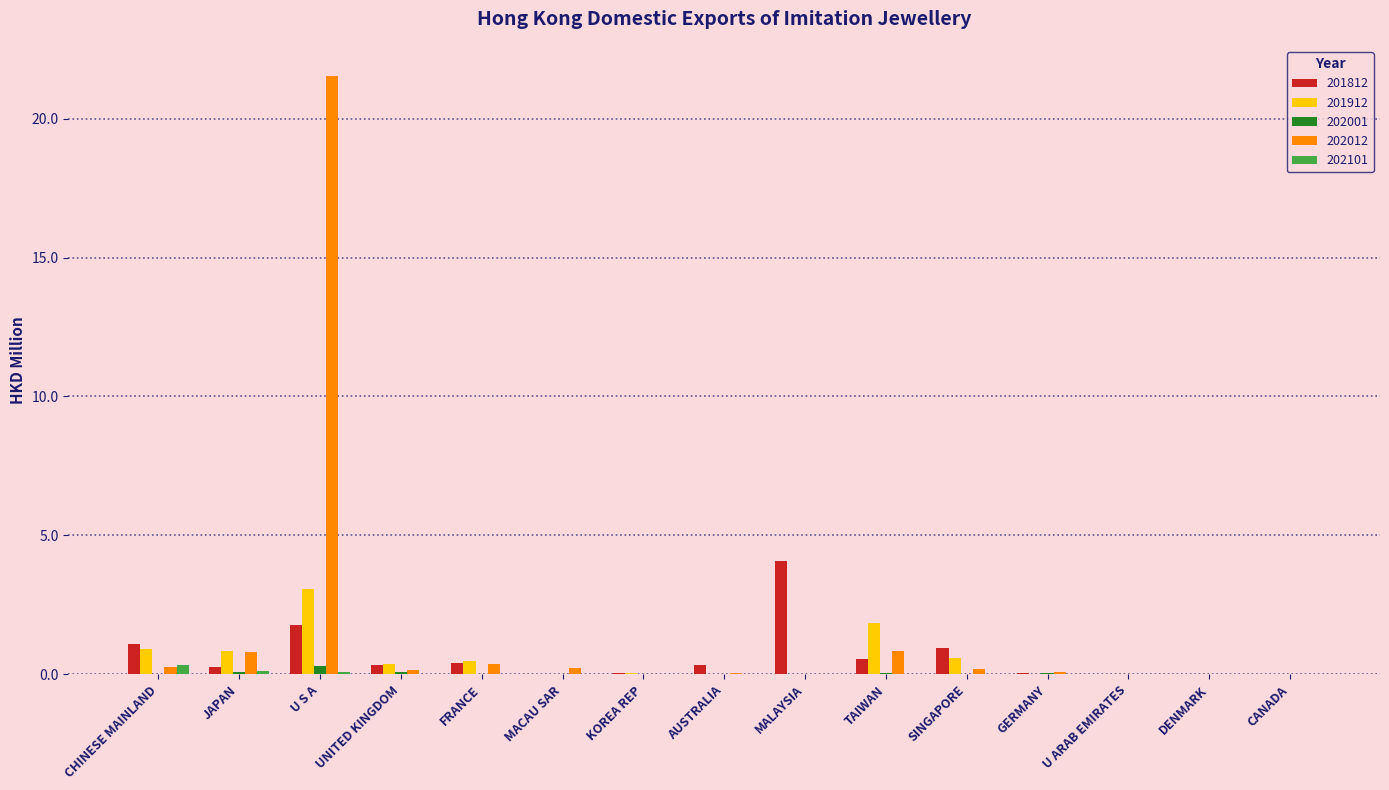

What is the sum of all 201812 values?

9.9